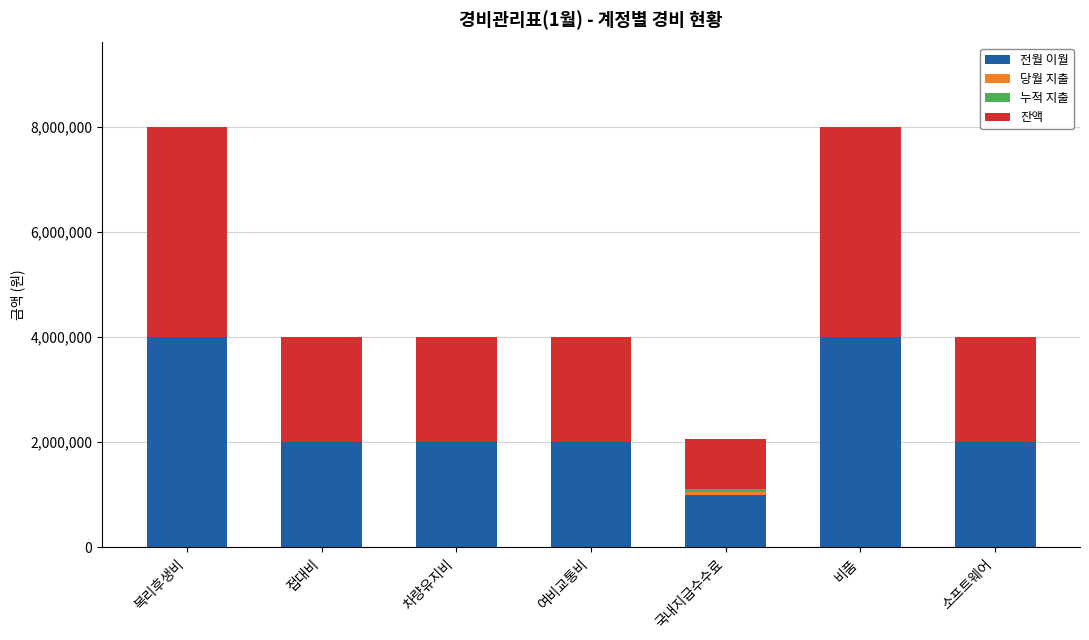

What is the highest value of the 전월 이월 series?

4000000